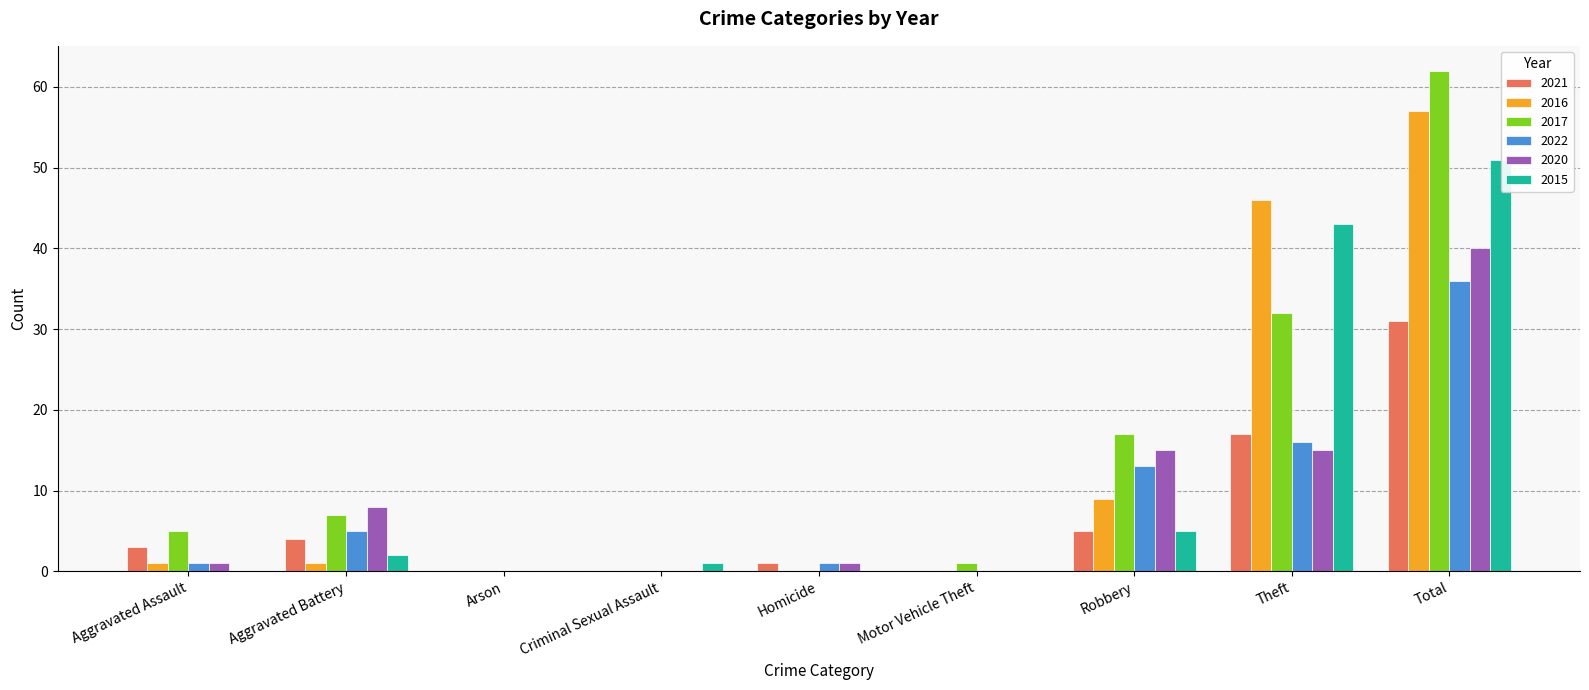

At which category is the sum across all series the highest?

Total